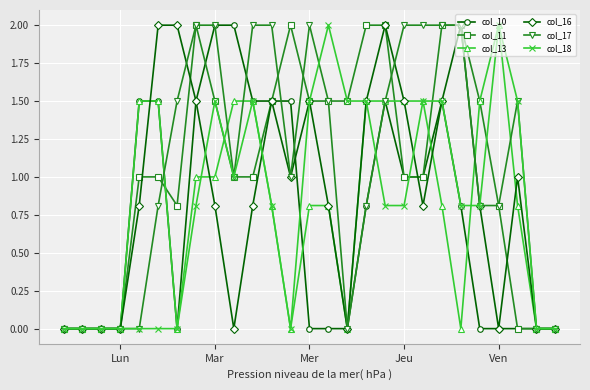

What is the value of the col_11 point at the 14th from the left?

1.5